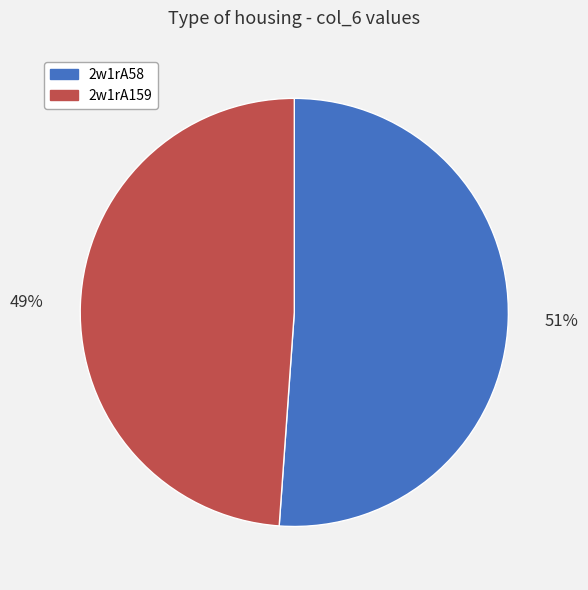

To the nearest percent, what percentage of the pie is 2w1rA58?

51%